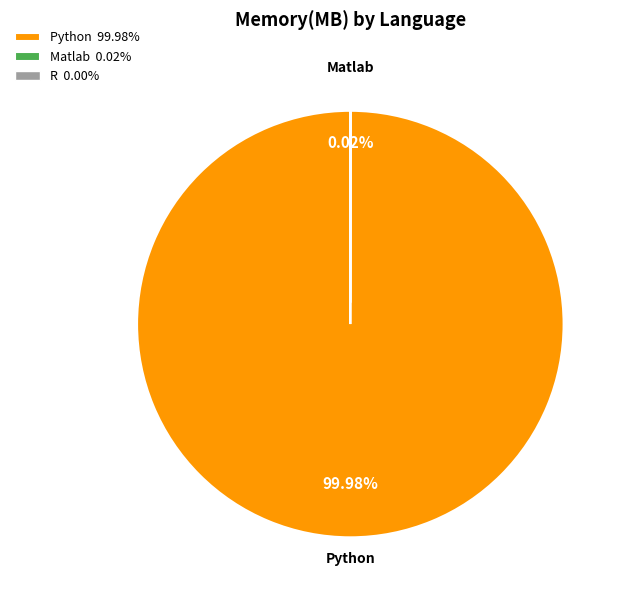

Does any single category account for the majority?

Yes